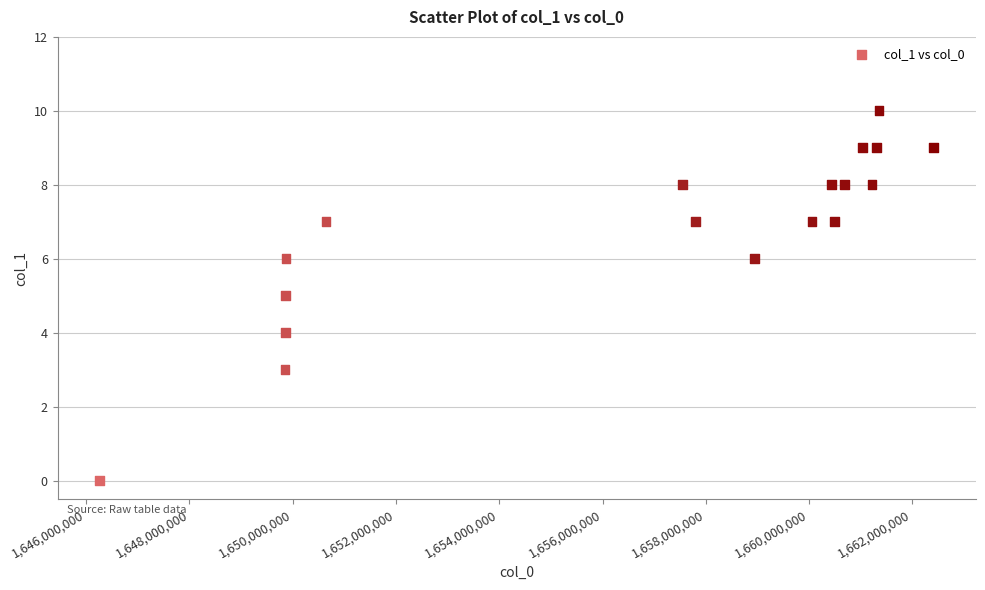

What is the range of Y values (max minus min)?

10